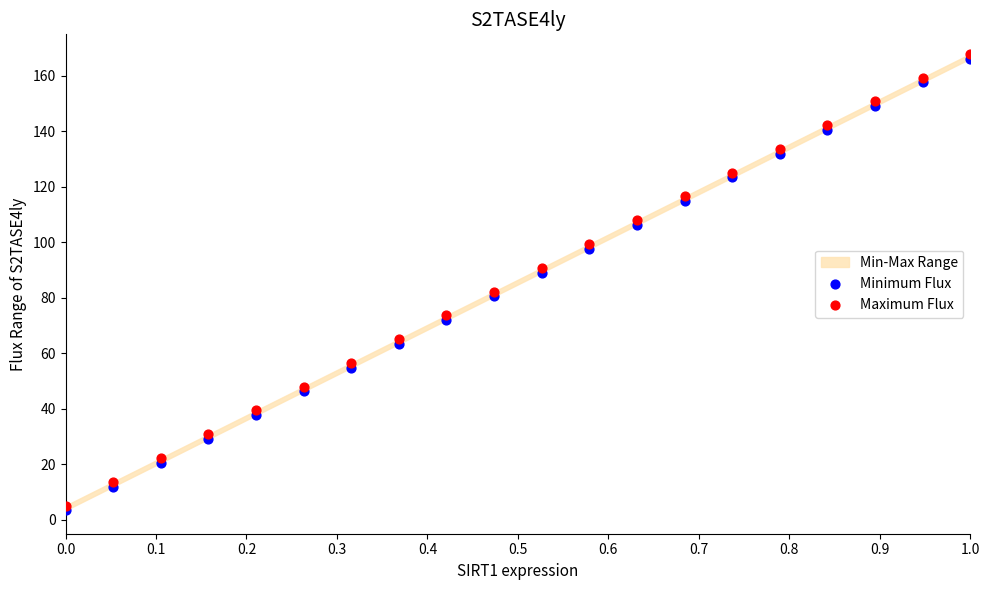

Which series contains the lowest Y value?

Minimum Flux